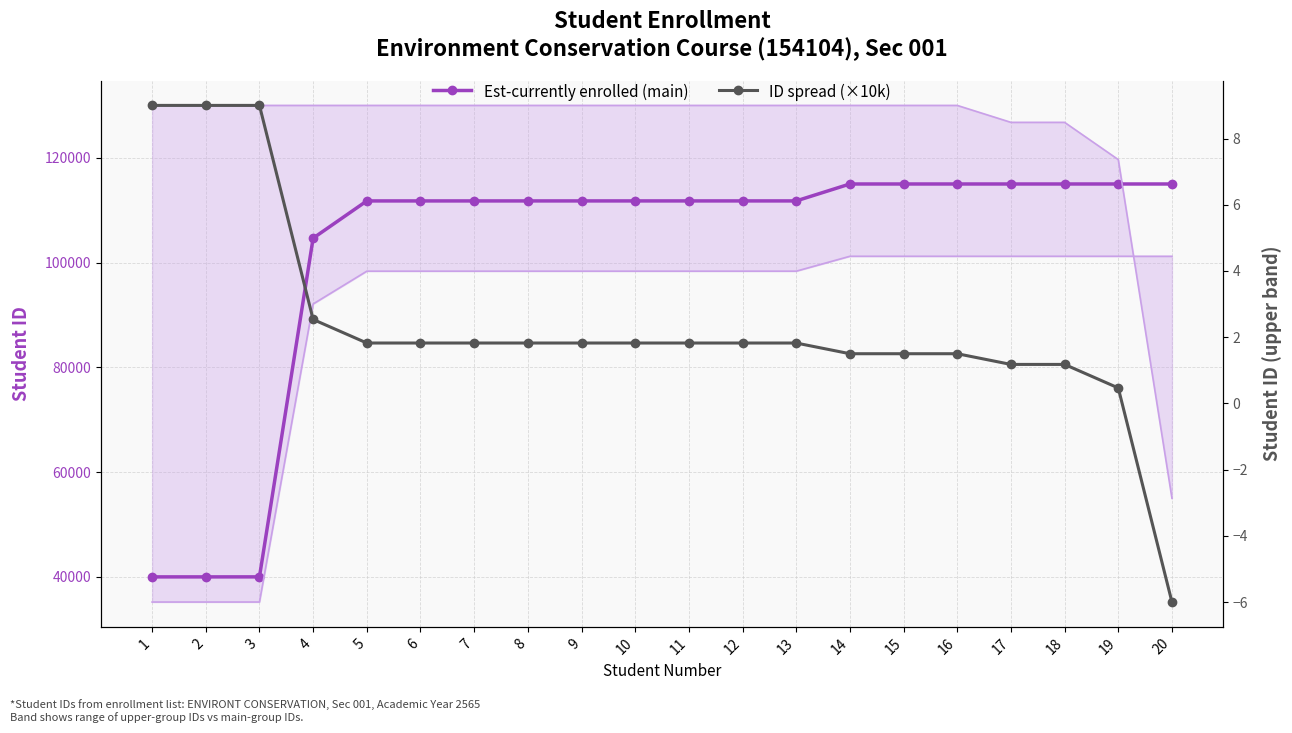

Which series has the largest range (max minus min)?

Est-currently enrolled (main)